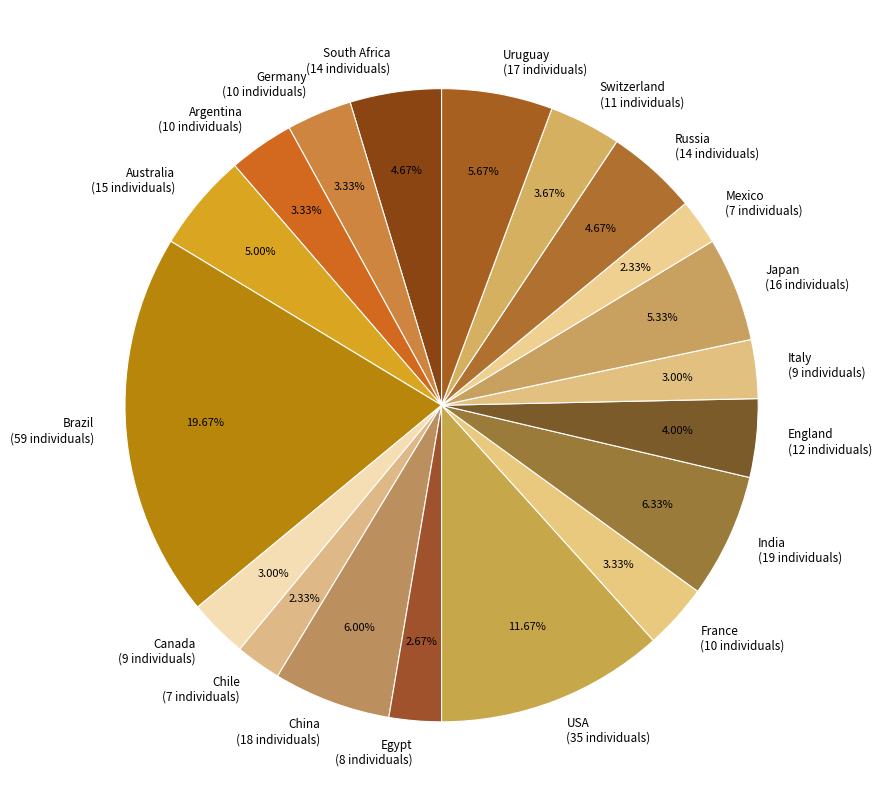

Approximately how many times larger is the value at England (12 individuals) compared to Germany (10 individuals)?

1.2